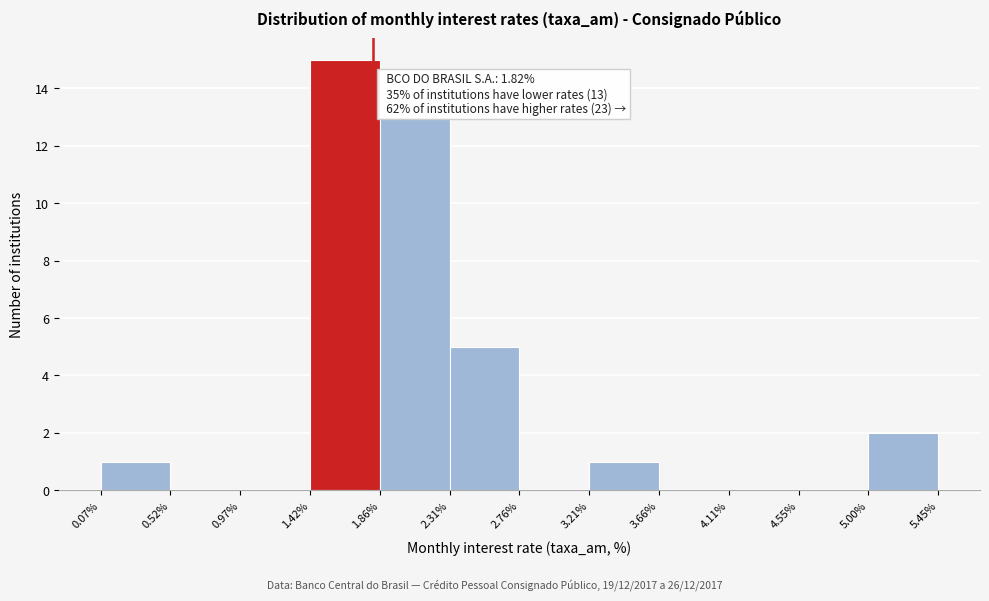

Over which range of the x-axis is the bar tallest?

1.42% to 1.86%